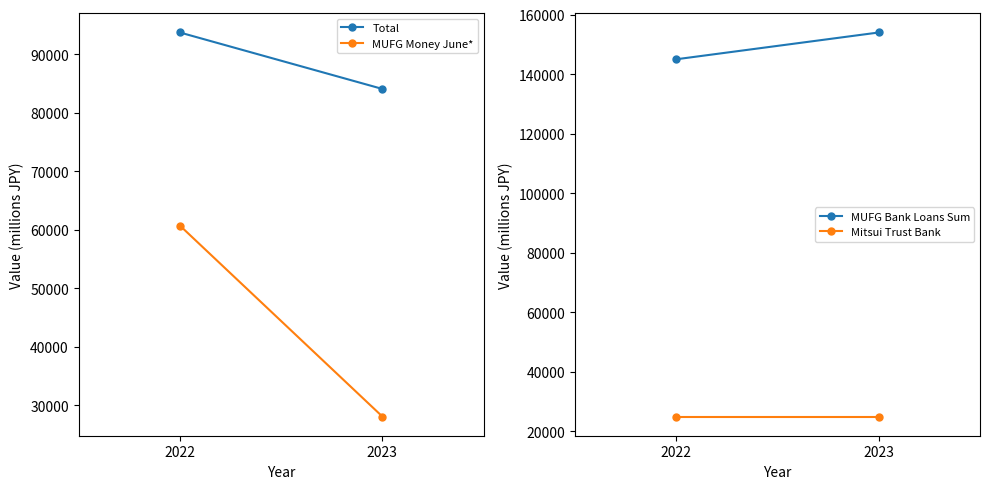

Reading left to right, what are all the values shown in this chart?

Total: 93750	84100
MUFG Money June*: 60750	28100
MUFG Bank Loans Sum: 145000	154000
Mitsui Trust Bank: 25000	25000